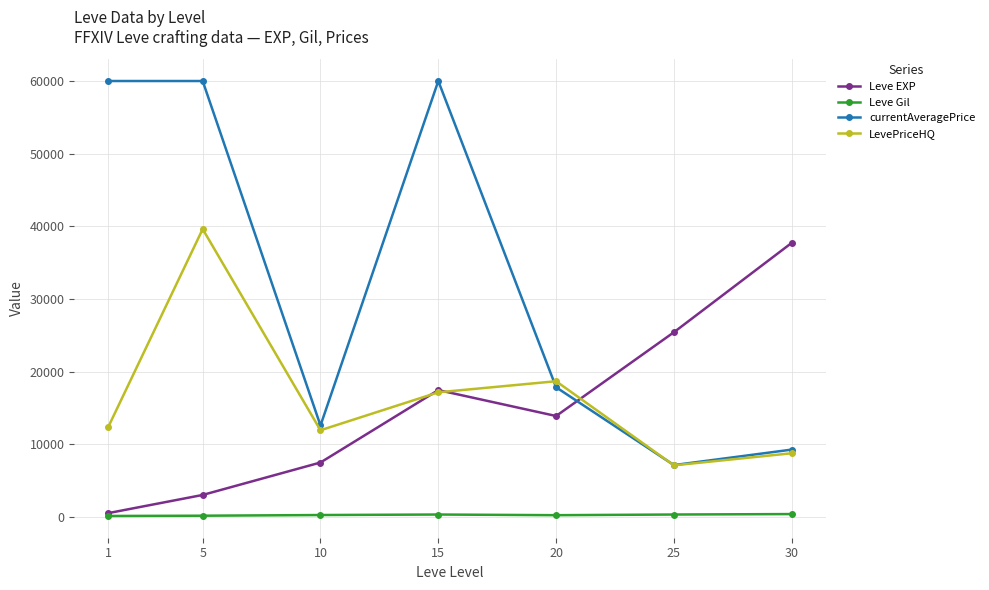

Which series has the widest spread of values?

currentAveragePrice